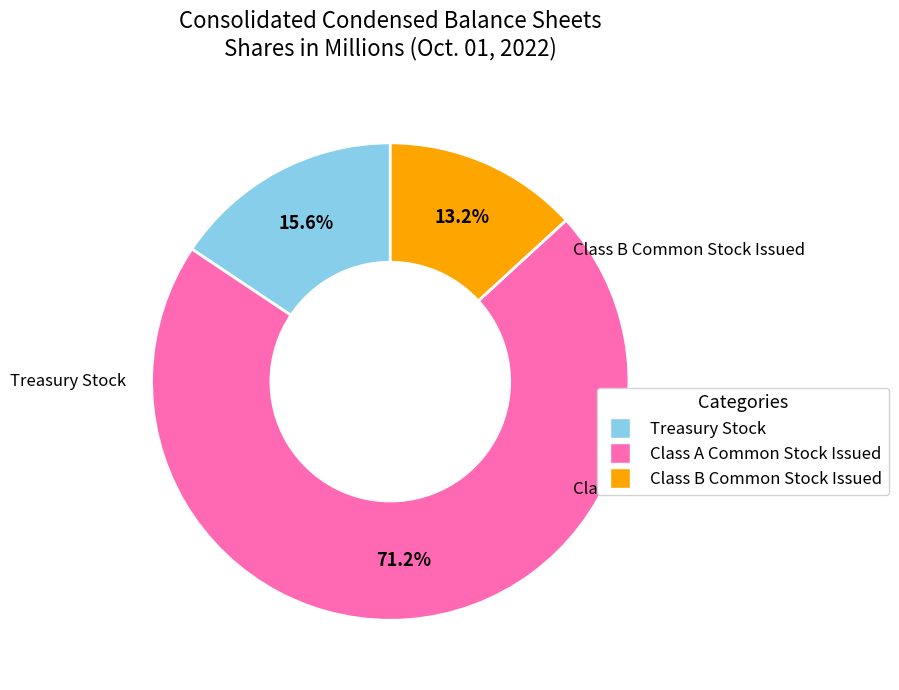

What is the ratio of the value at Class B Common Stock Issued to the value at Treasury Stock?

0.8